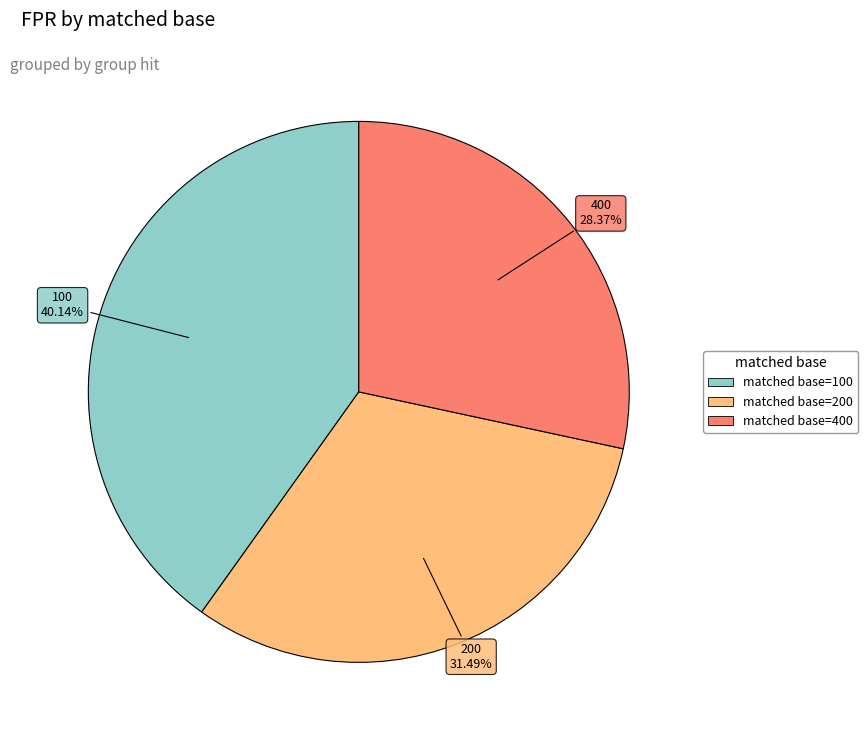

Which has a higher value, 400 or 200?

200